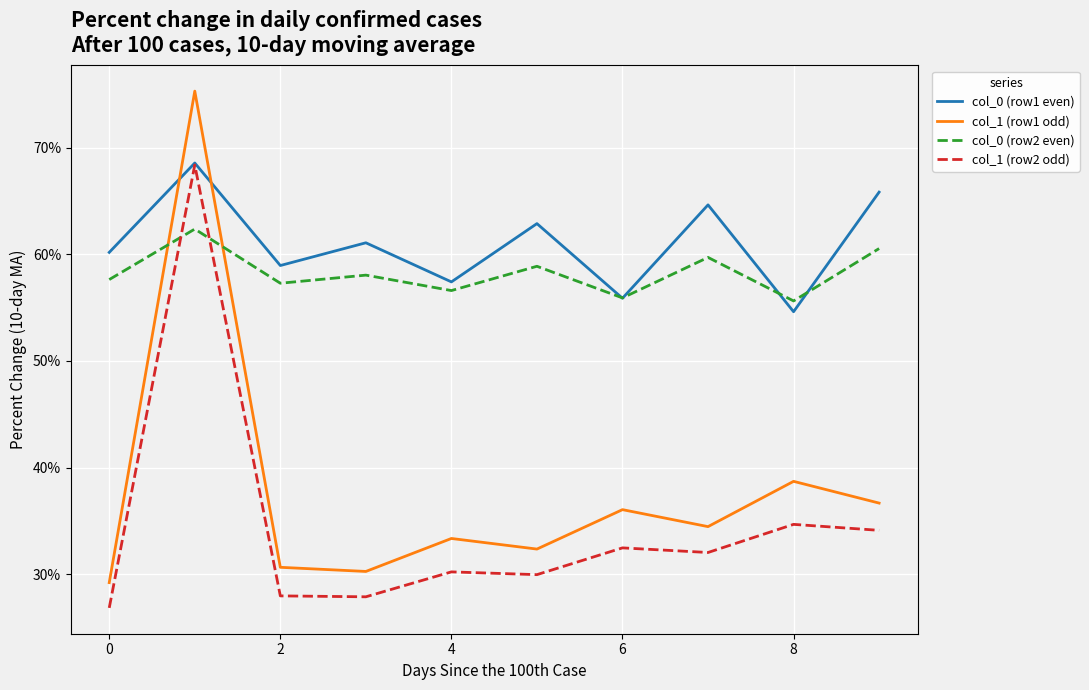

What is the smallest value displayed?

26.8